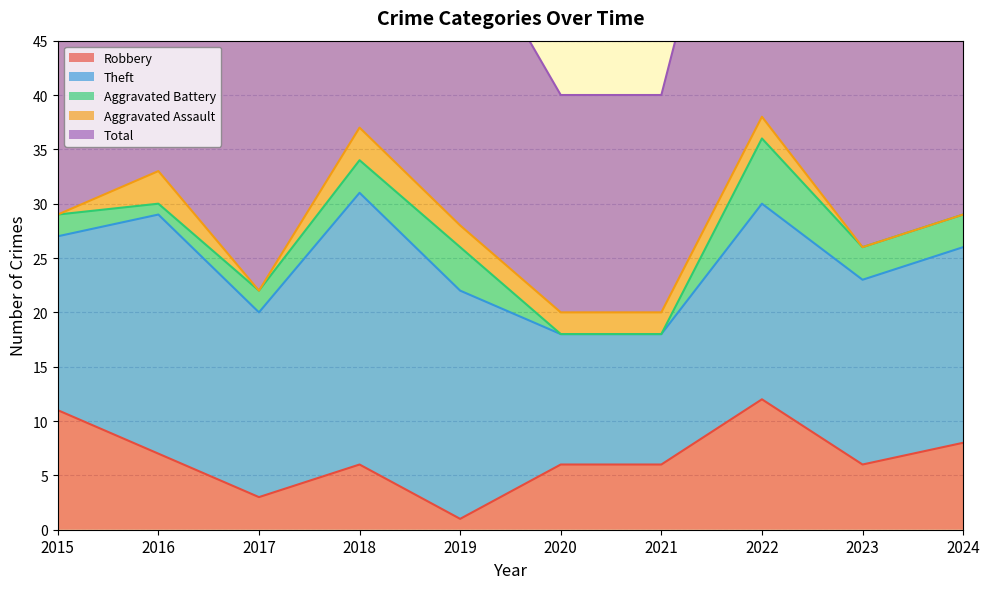

What is the difference between the maximum and minimum values in the Total series?

18